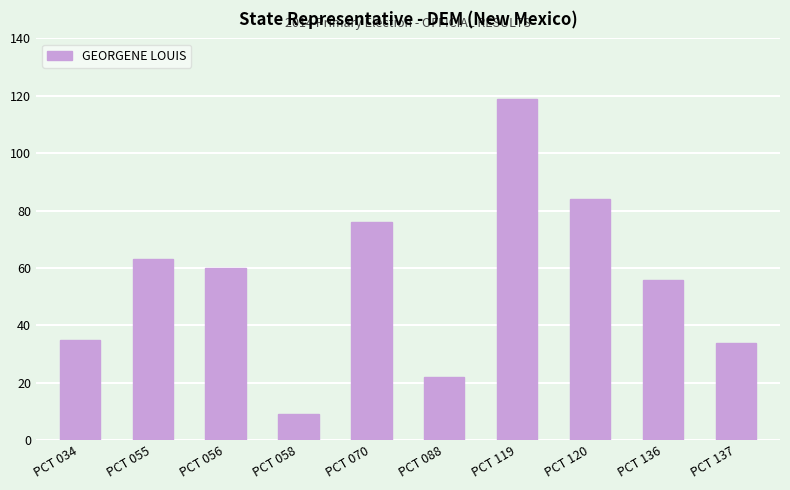

At which category does the chart reach its minimum across all series?

PCT 058